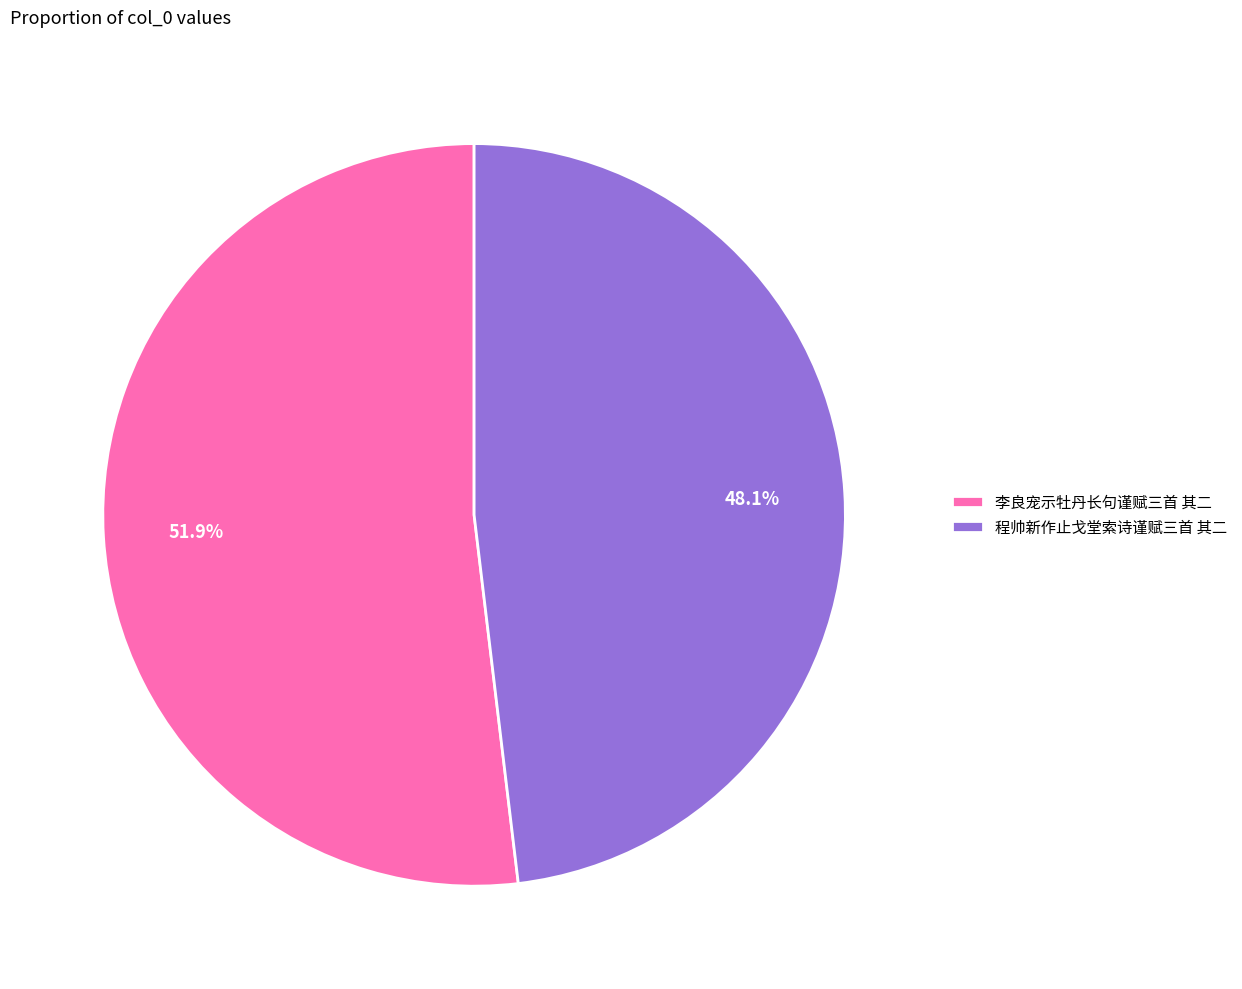

Approximately how many times larger is the value at 李良宠示牡丹长句谨赋三首 其二 compared to 程帅新作止戈堂索诗谨赋三首 其二?

1.1